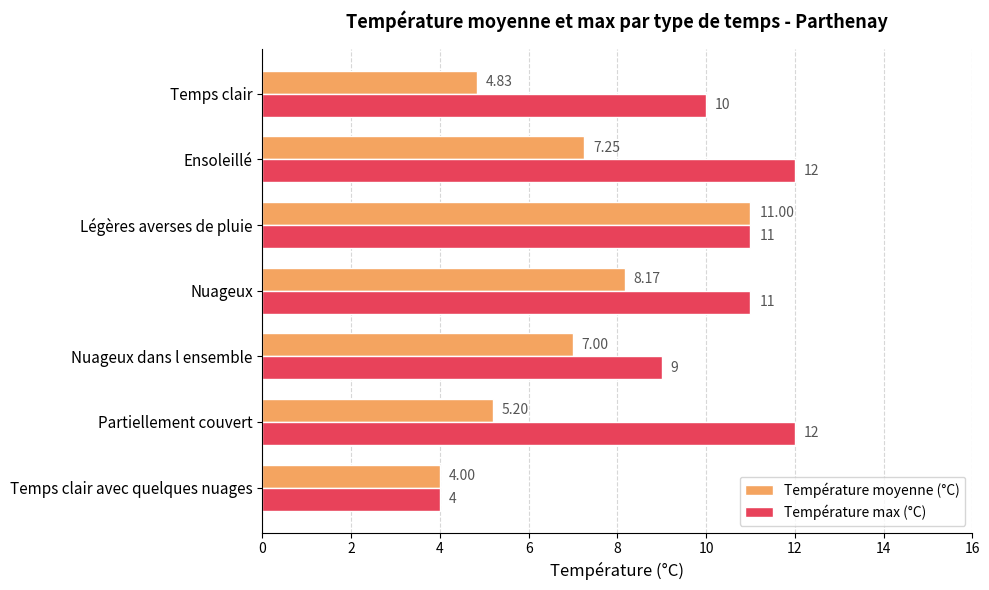

What is the maximum value shown in the chart?

12.0